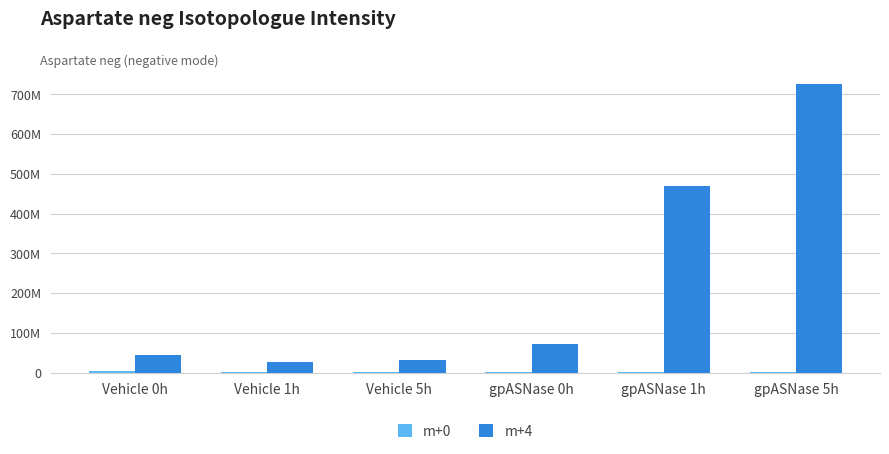

Rank the series at Vehicle 0h from highest to lowest value.

m+4, m+0